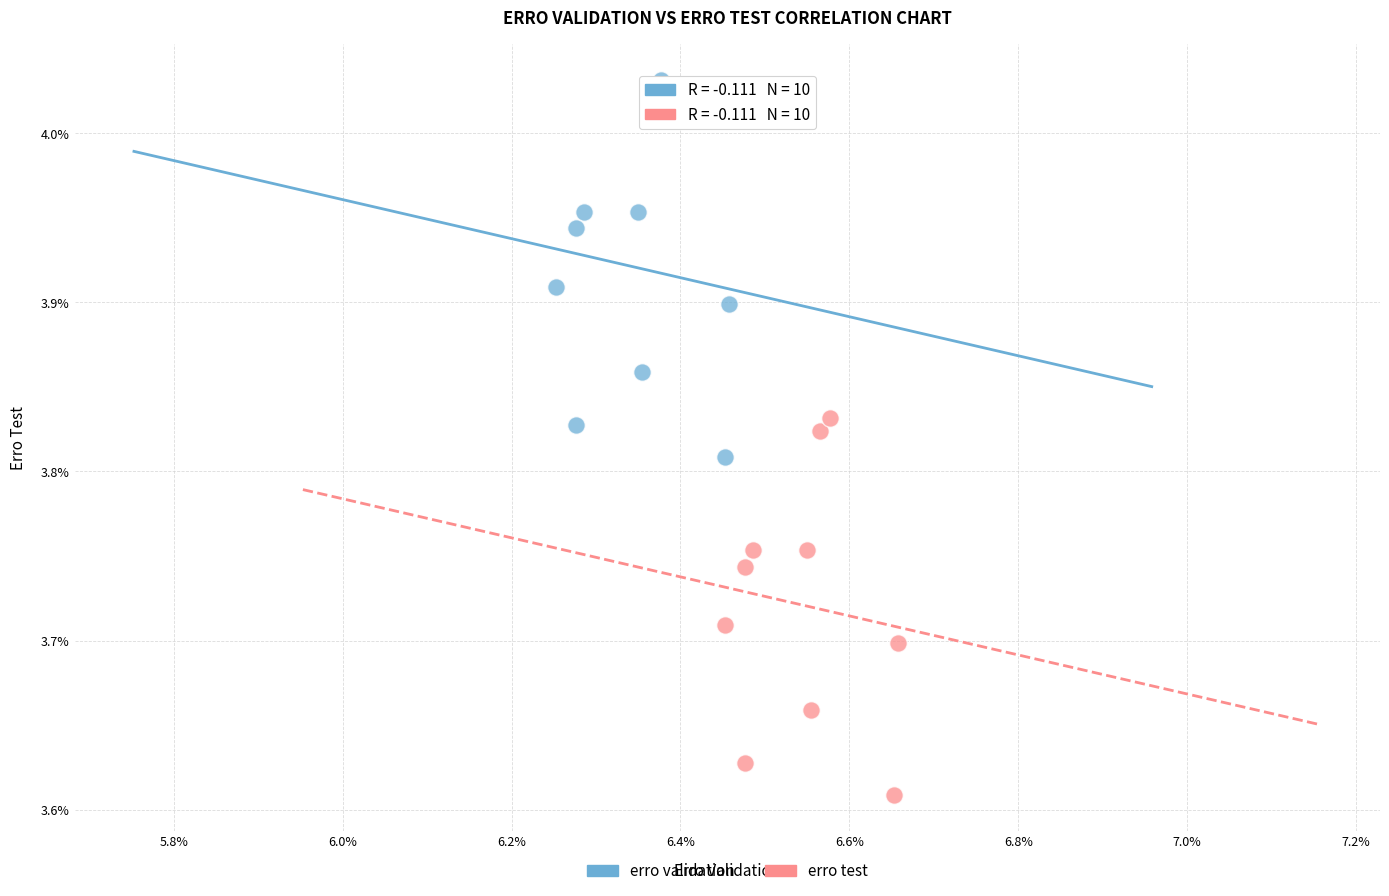

Which series contains the lowest Y value?

erro test